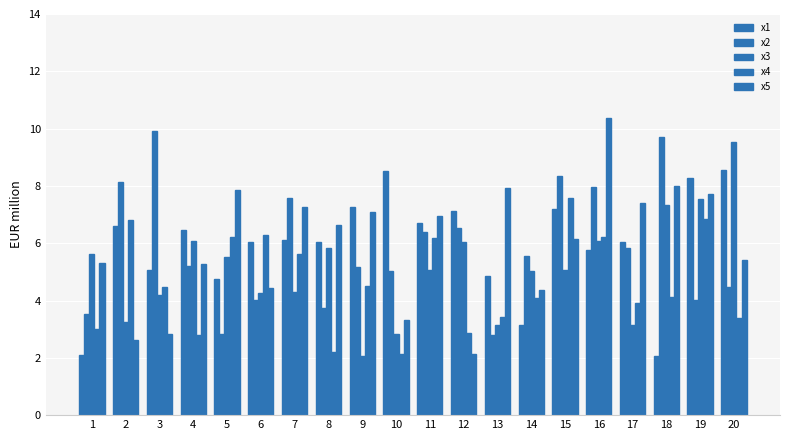

Is the value of x1 at 6 greater than the value of x5 at 12?

Yes